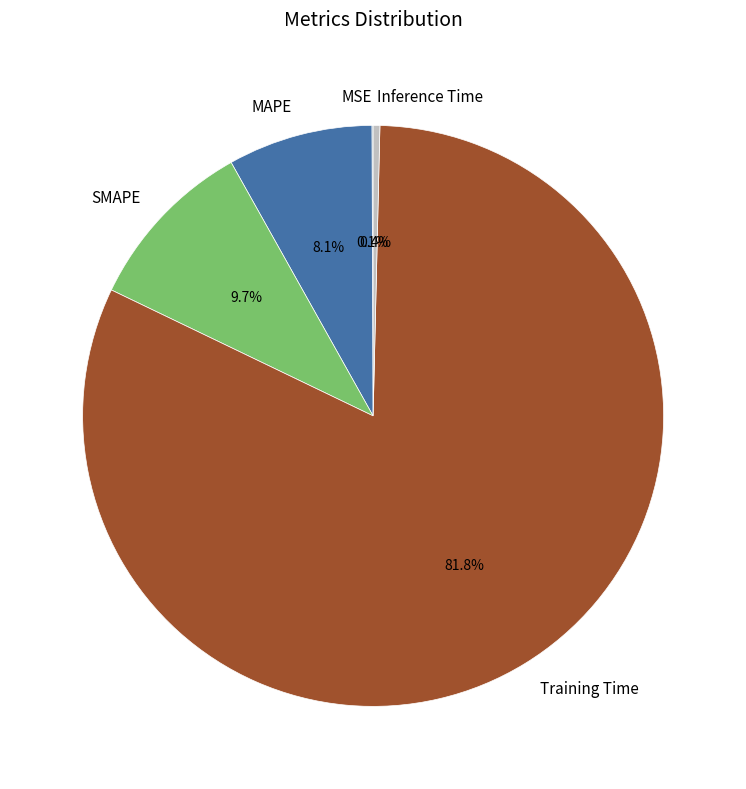

What is the largest slice in the pie chart?

Training Time